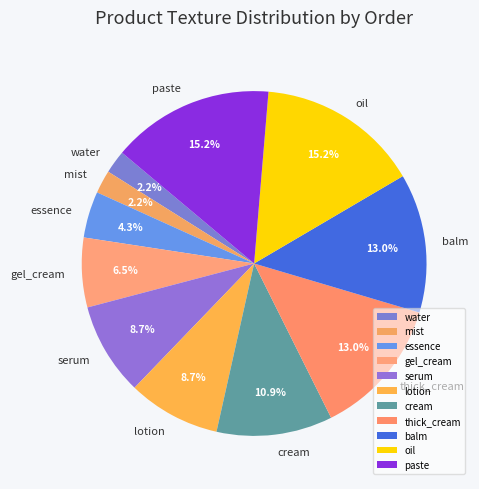

What is the total percentage of lotion and serum?

17.4%